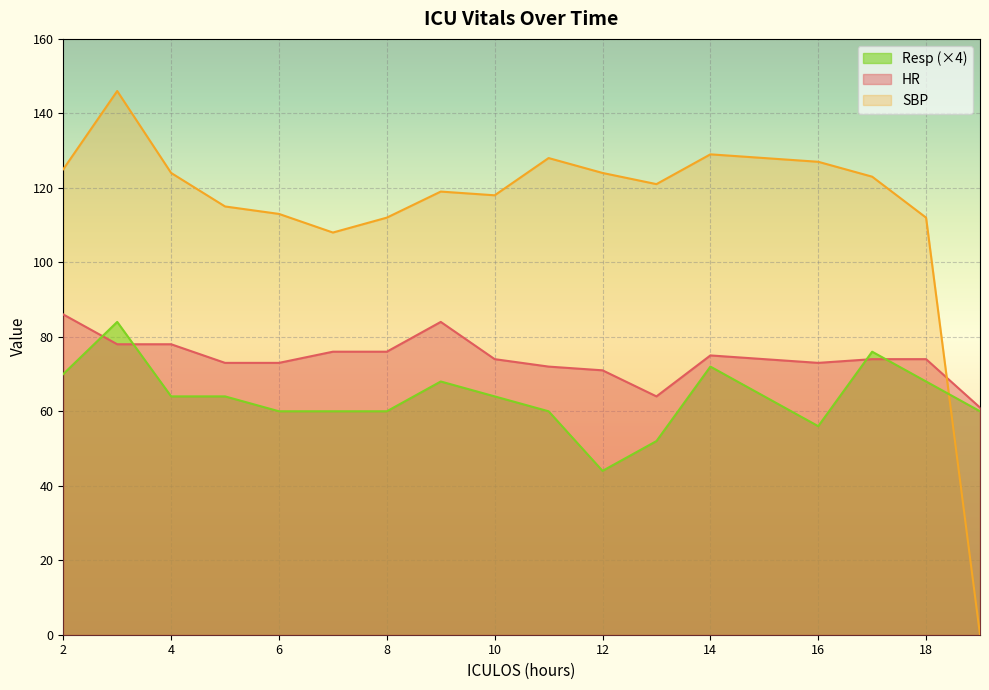

Where is SBP nearest to the value 73?

7